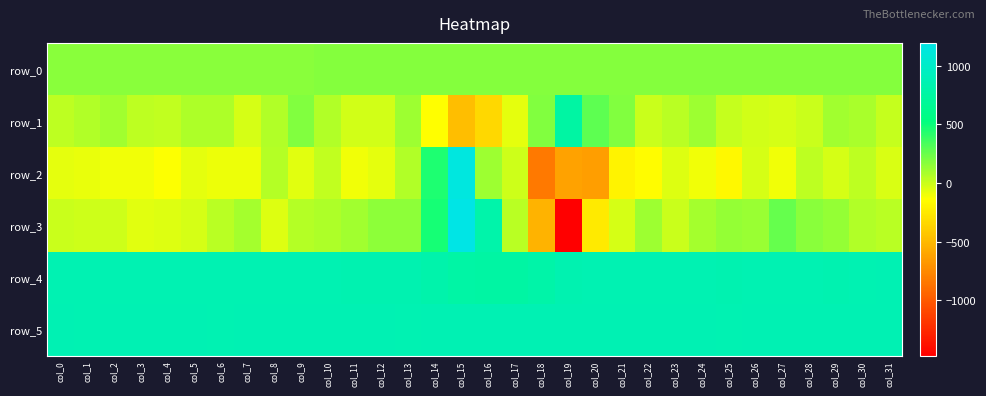

At which label does row_0 reach its peak?

col_31